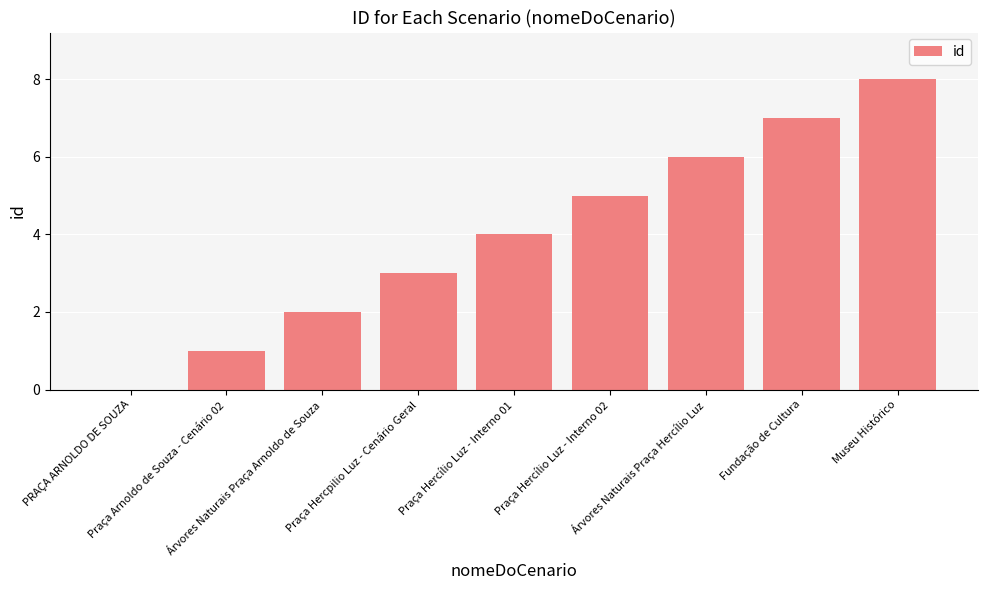

What is the sum of all values?

36